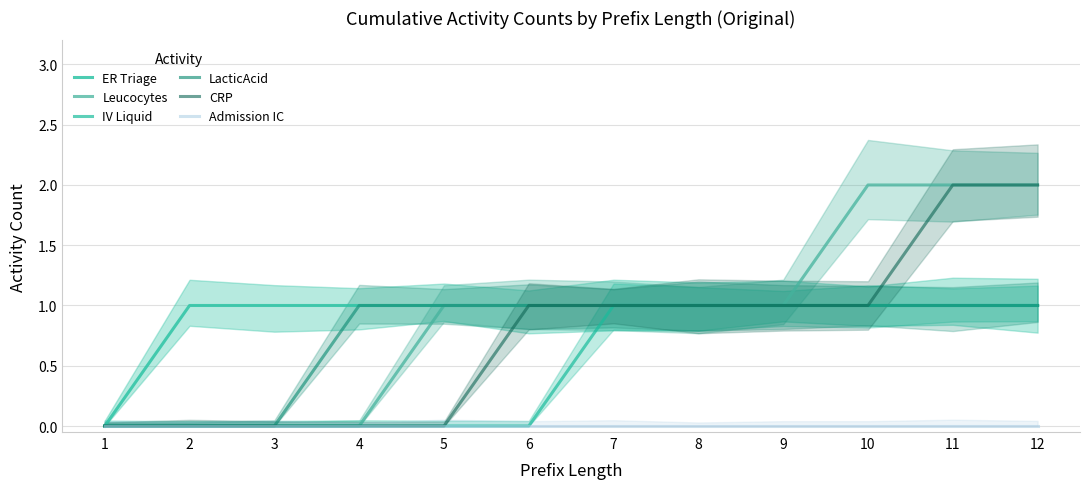

At 6, list the series in order from largest to smallest.

ER Triage, Leucocytes, LacticAcid, CRP, IV Liquid, Admission IC